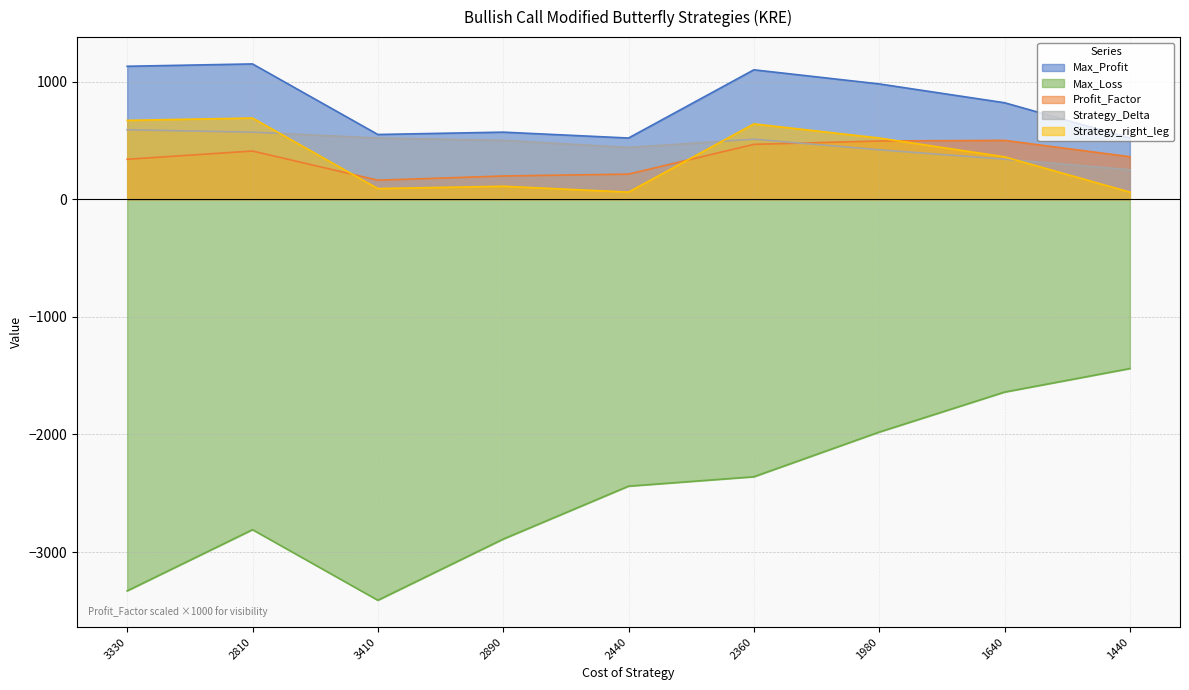

Reading left to right, list all the values displayed in this chart.

Max_Profit: 1130.0	1150.0	550.0	570.0	520.0	1100.0	980.0	820.0	520.0
Max_Loss: -3330.0	-2810.0	-3410.0	-2890.0	-2440.0	-2360.0	-1980.0	-1640.0	-1440.0
Profit_Factor: 339.3	409.3	161.3	197.2	213.1	466.1	494.9	500.0	361.1
Strategy_Delta: 590.0	570.0	520.0	500.0	440.0	510.0	420.0	340.0	250.0
Strategy_right_leg: 670.0	690.0	90.0	110.0	60.0	640.0	520.0	360.0	60.0